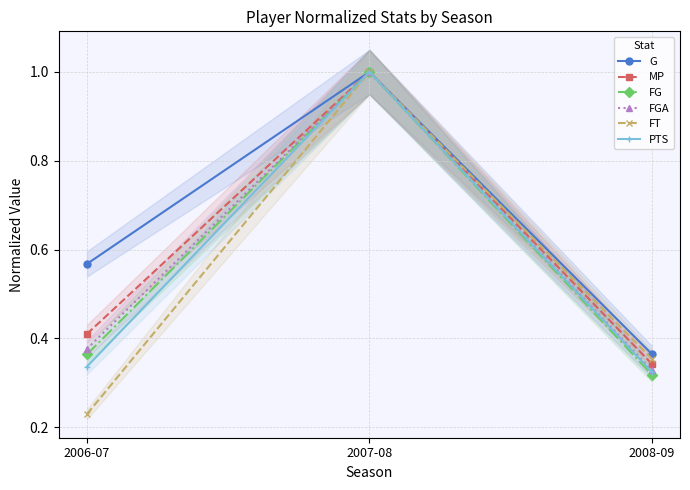

Reading left to right, list all the values displayed in this chart.

G: 2006-07=0.6	2007-08=1.0	2008-09=0.4
MP: 2006-07=0.4	2007-08=1.0	2008-09=0.3
FG: 2006-07=0.4	2007-08=1.0	2008-09=0.3
FGA: 2006-07=0.4	2007-08=1.0	2008-09=0.3
FT: 2006-07=0.2	2007-08=1.0	2008-09=0.4
PTS: 2006-07=0.3	2007-08=1.0	2008-09=0.3